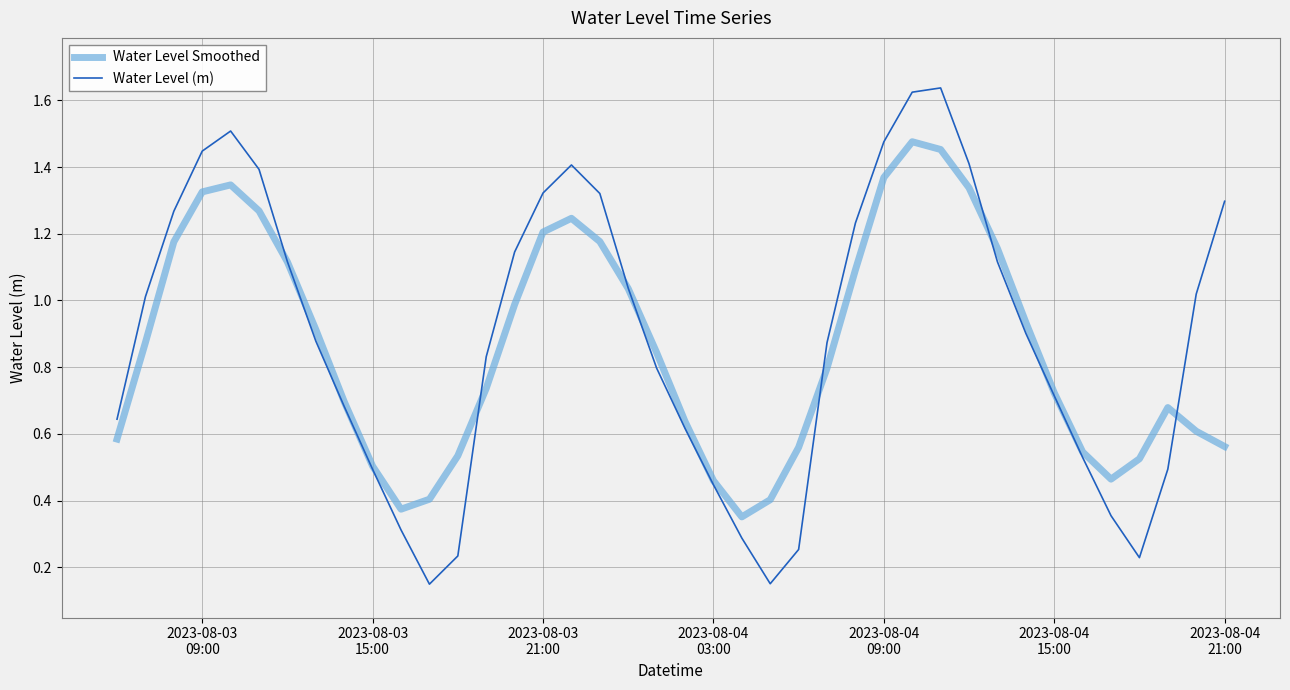

True or false: Water Level (m) and Water Level Smoothed intersect in this chart.

True